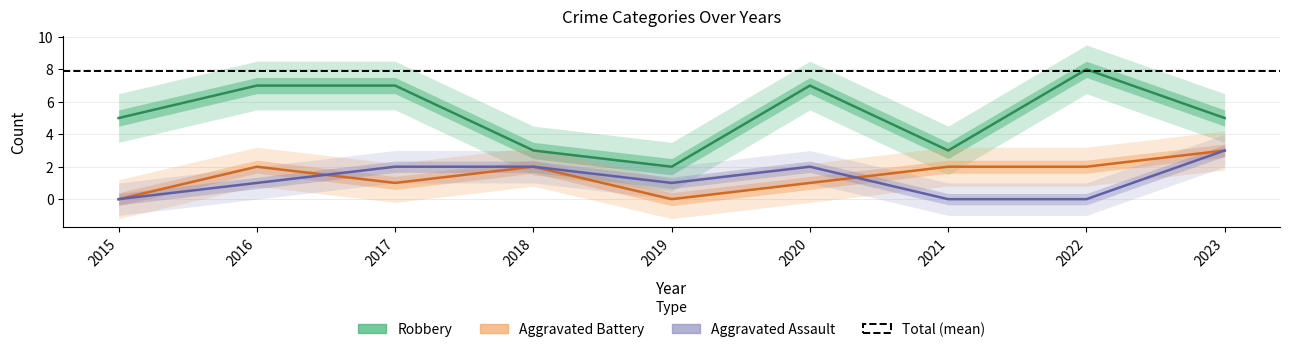

Count the number of categories in the chart.

9